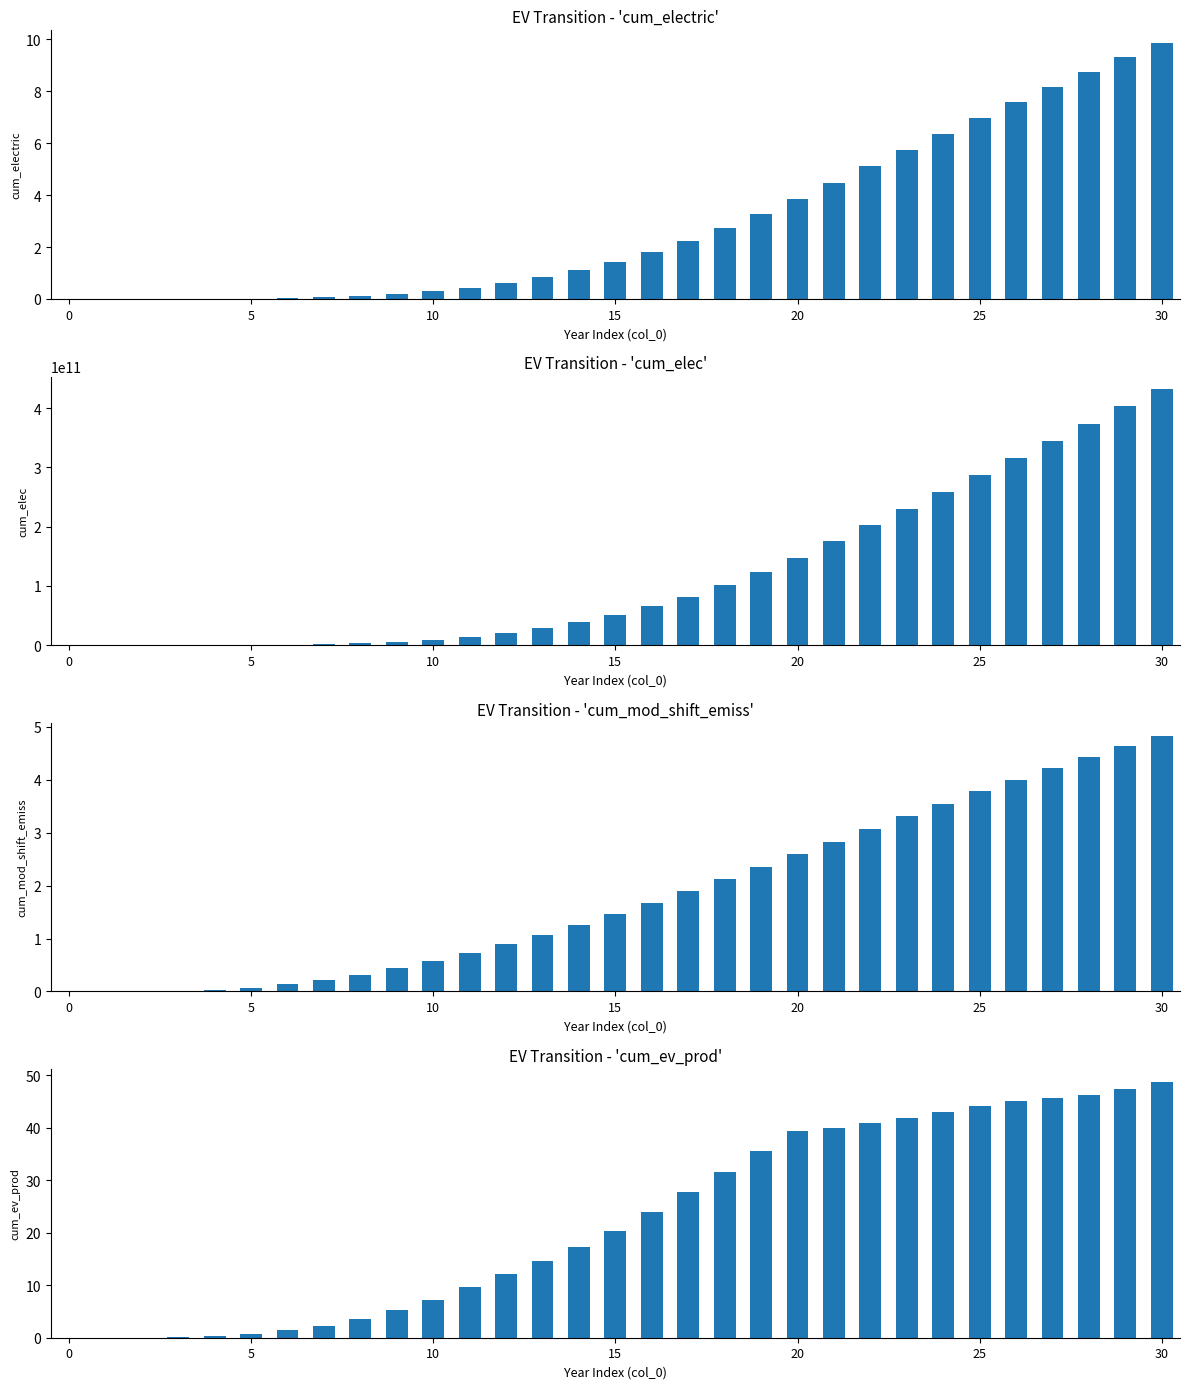

At 9, list the series in order from smallest to largest.

cum_electric, cum_mod_shift_emiss, cum_ev_prod, cum_elec